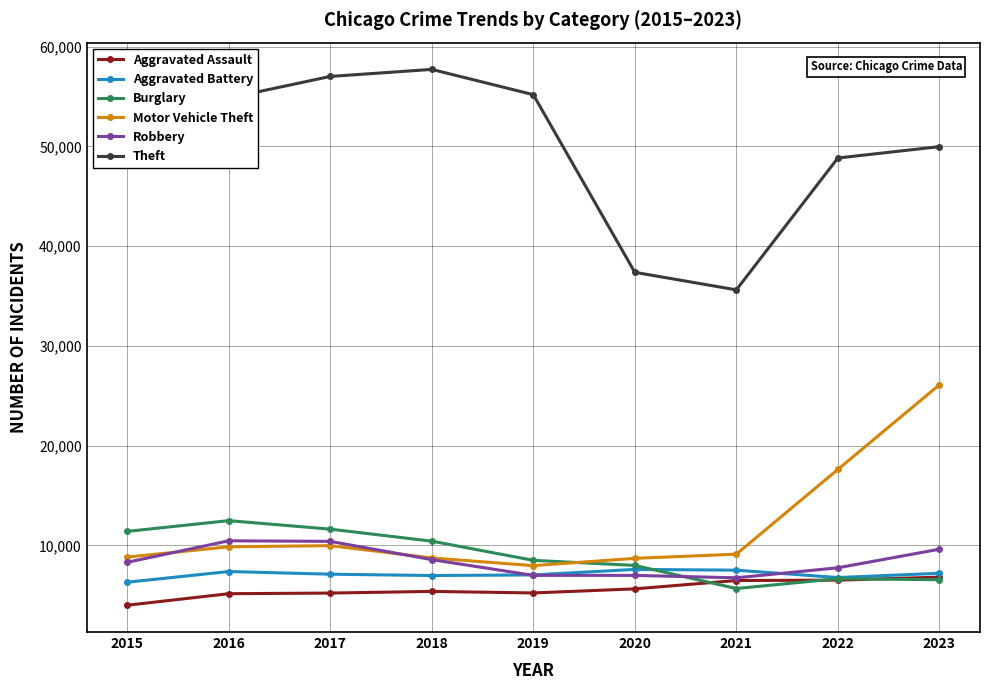

What is the value of the Robbery point at the 9th from the left?

9621